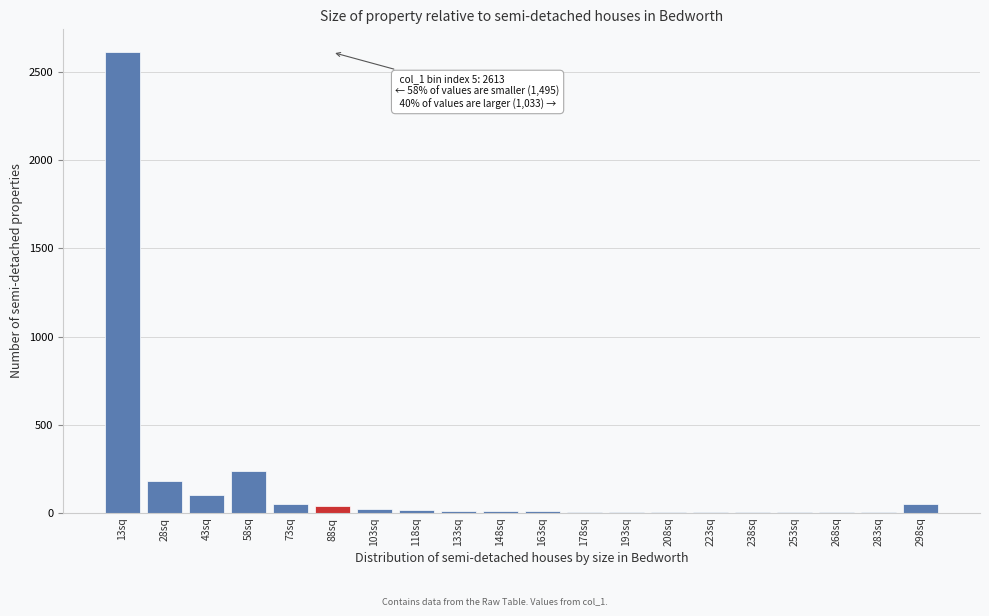

At which label is the value closest to 1307?

58sq